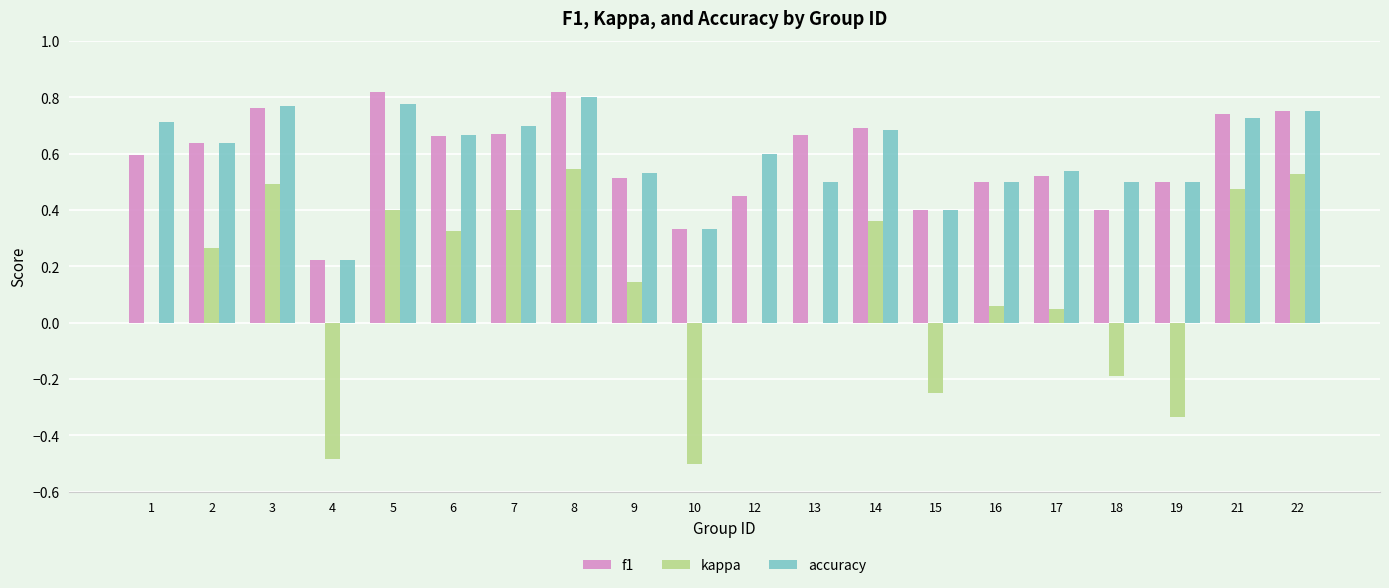

The value of f1 at 19 is 0.2. True or false?

False